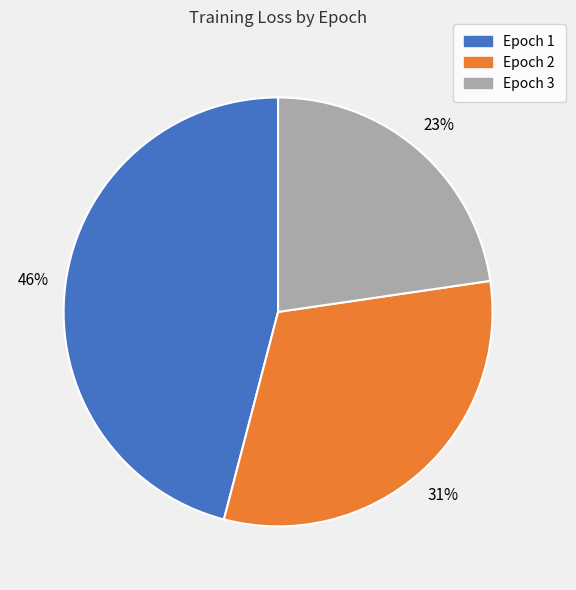

Rank the categories by value from lowest to highest.

Epoch 3, Epoch 2, Epoch 1